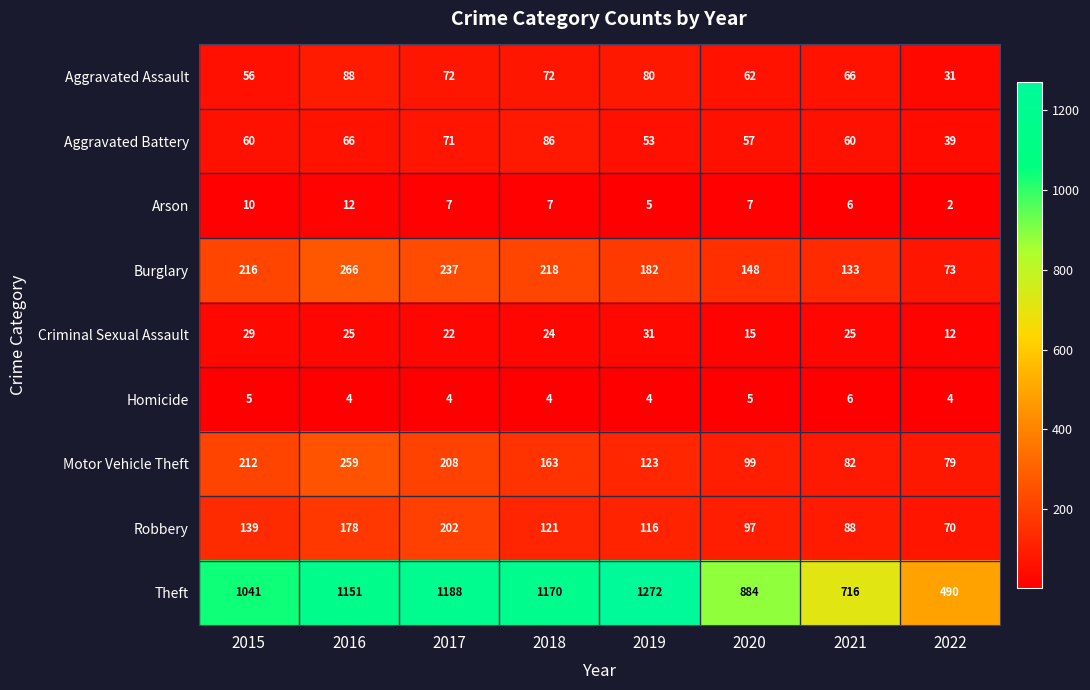

Which series has the largest range (max minus min)?

Theft